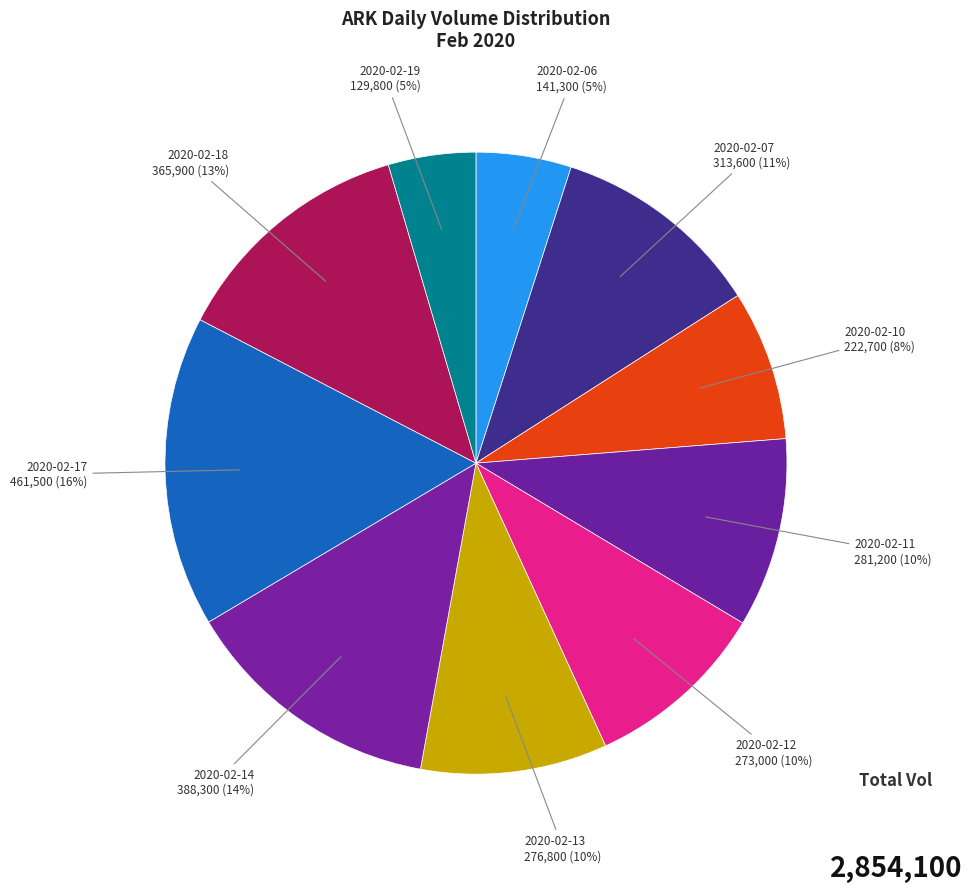

Approximately how many times larger is the value at 2020-02-19 compared to 2020-02-13?

0.5